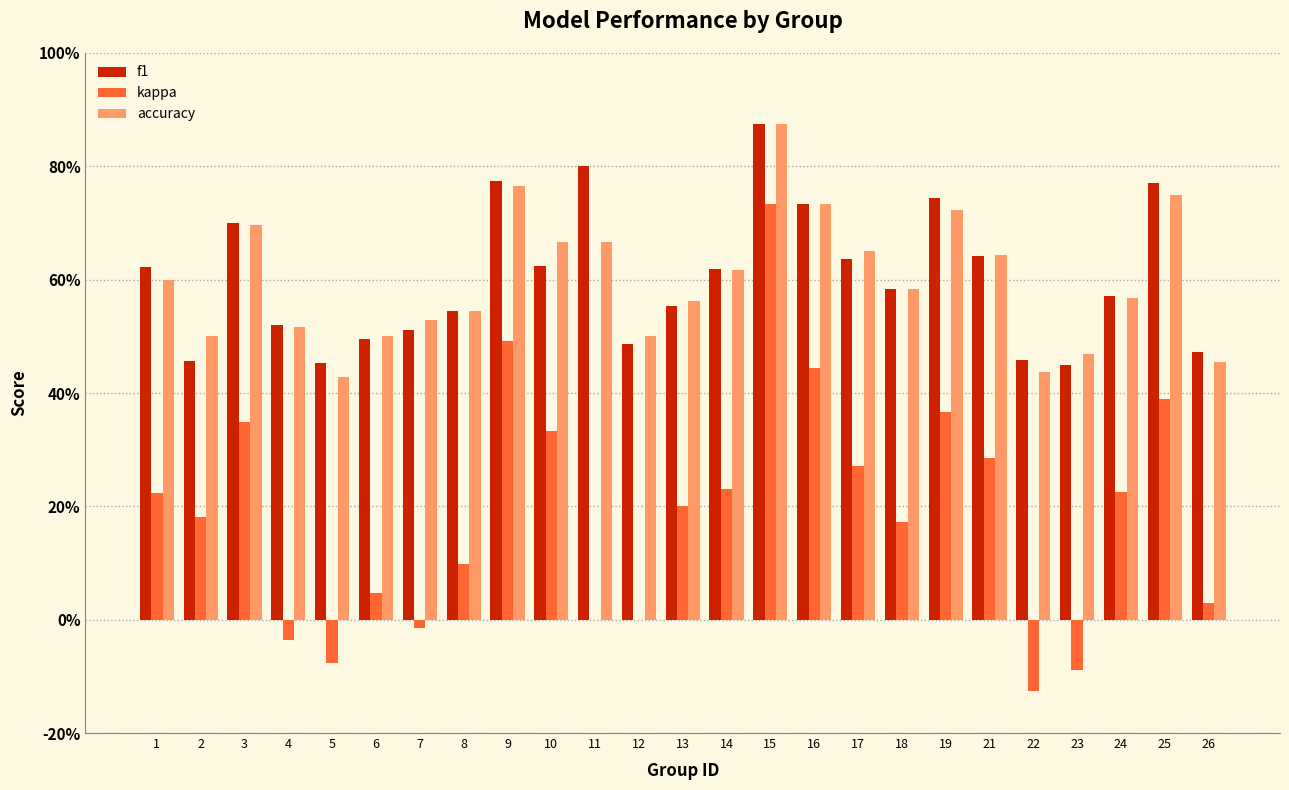

Does the chart contain stacked bars?

No